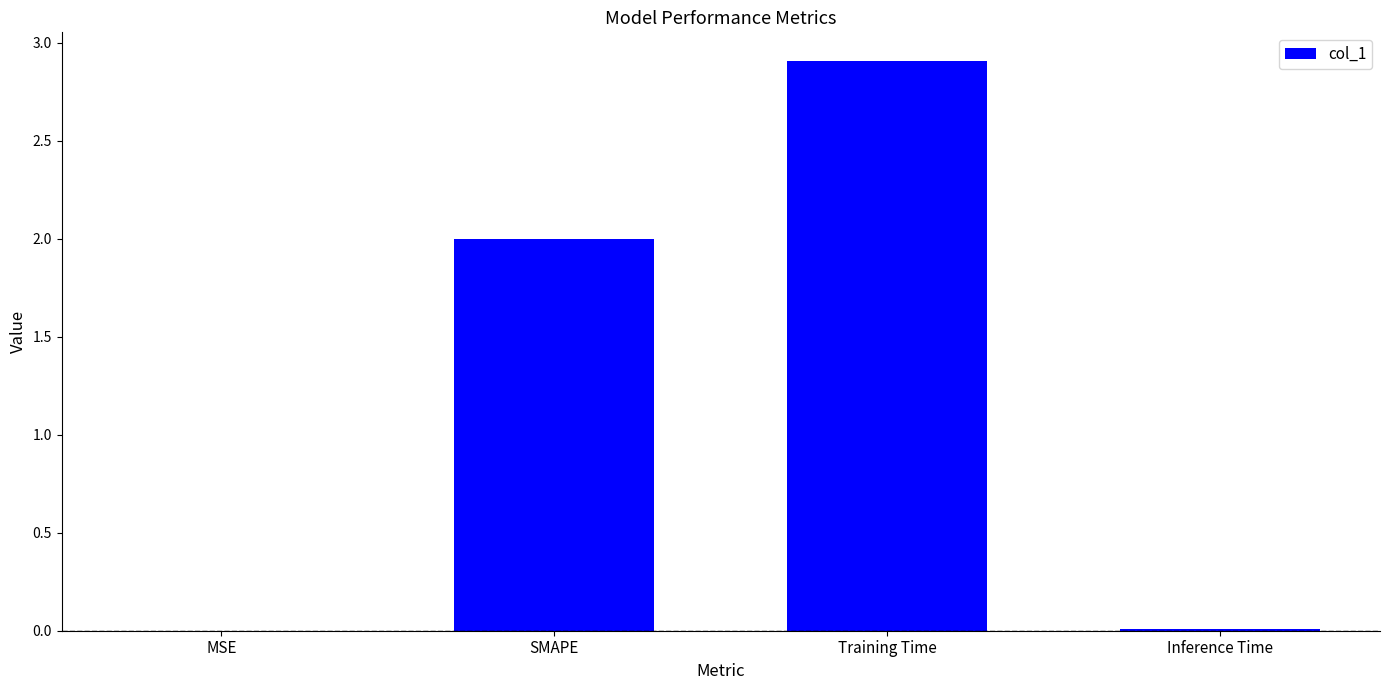

What is the sum of all values?

4.9